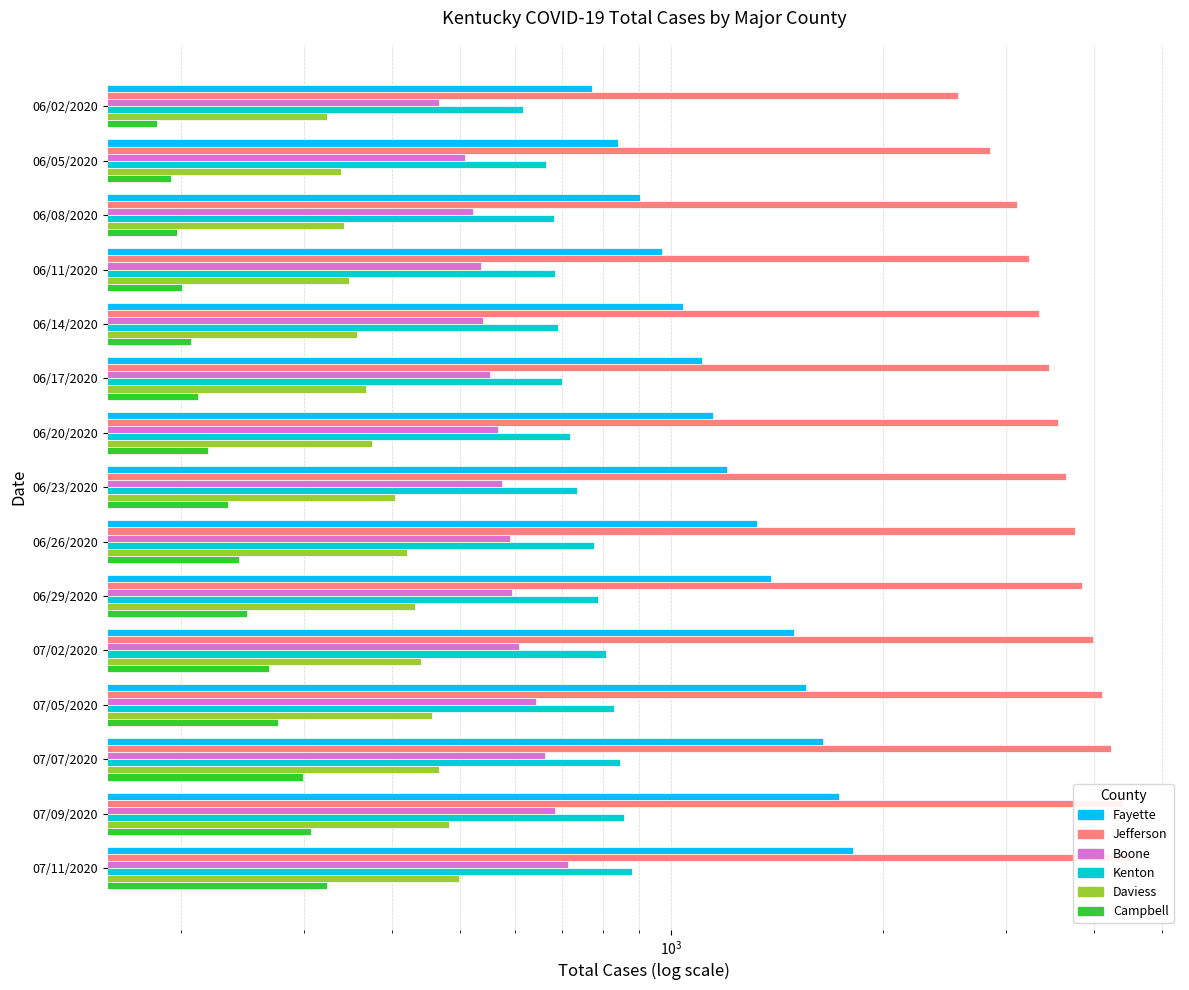

Reading right to left, extract all data points from this chart.

Fayette: 1814	1736	1647	1556	1495	1387	1326	1200	1147	1106	1039	970	902	840	770
Jefferson: 4522	4395	4233	4109	3991	3852	3765	3651	3561	3451	3340	3229	3104	2843	2562
Boone: 712	683	660	642	606	594	590	575	566	552	540	535	522	508	467
Kenton: 879	857	844	828	807	787	777	735	717	699	690	683	680	663	614
Daviess: 499	483	467	457	440	431	421	404	375	368	357	347	342	339	323
Campbell: 323	307	299	275	267	249	242	234	219	212	207	201	198	194	185